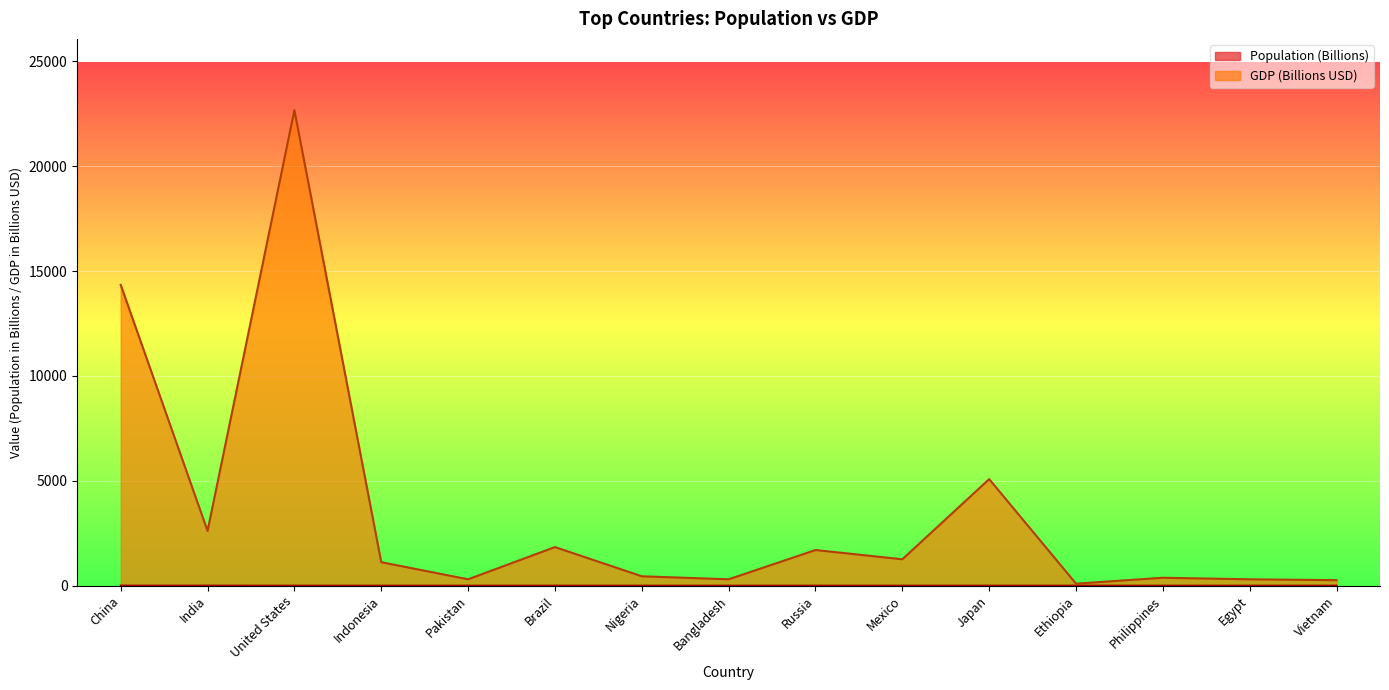

In Population, how many points are higher than both neighbors (excluding endpoints)?

1